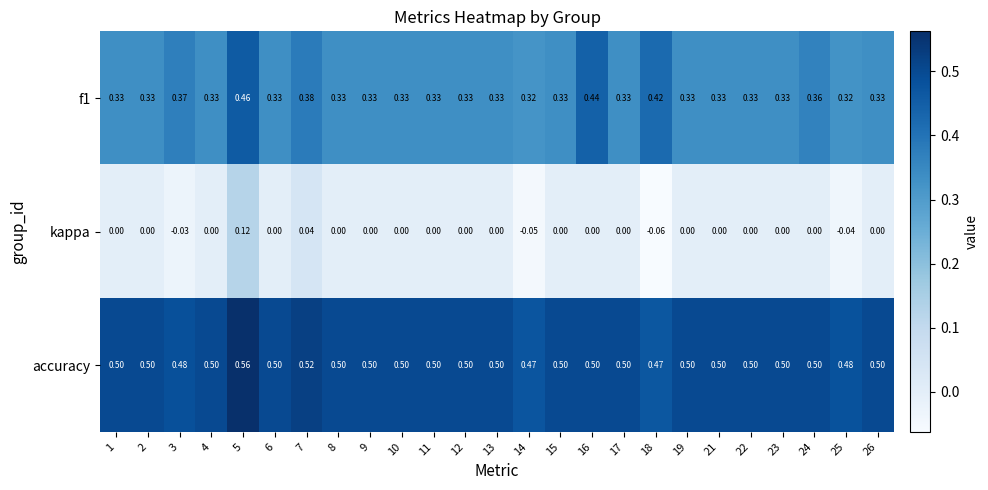

Which series has the largest total across all categories?

accuracy